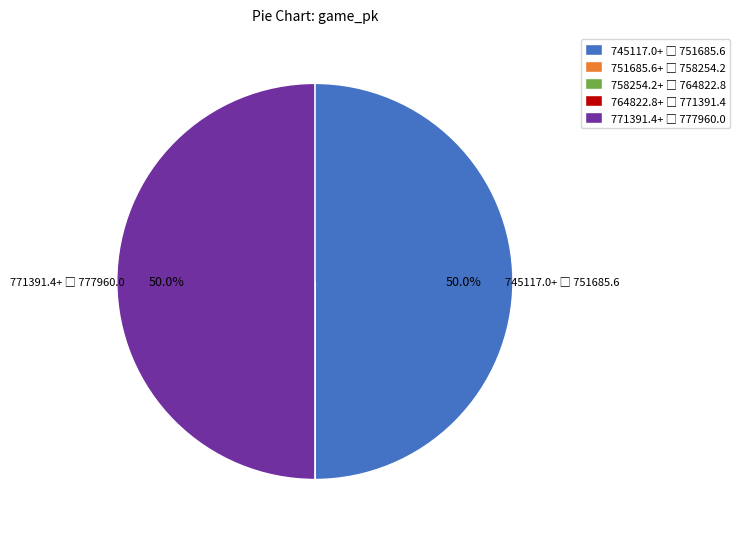

Does any single category account for the majority?

No